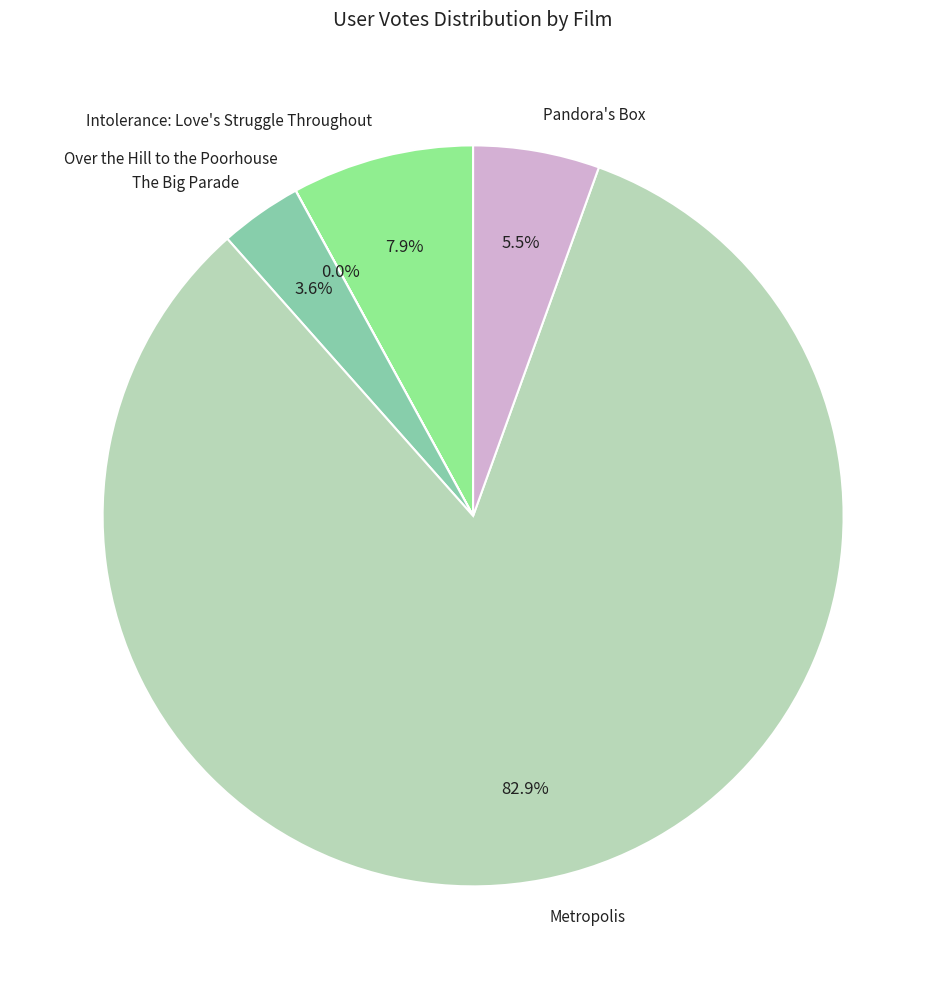

Which slice is the largest?

Metropolis